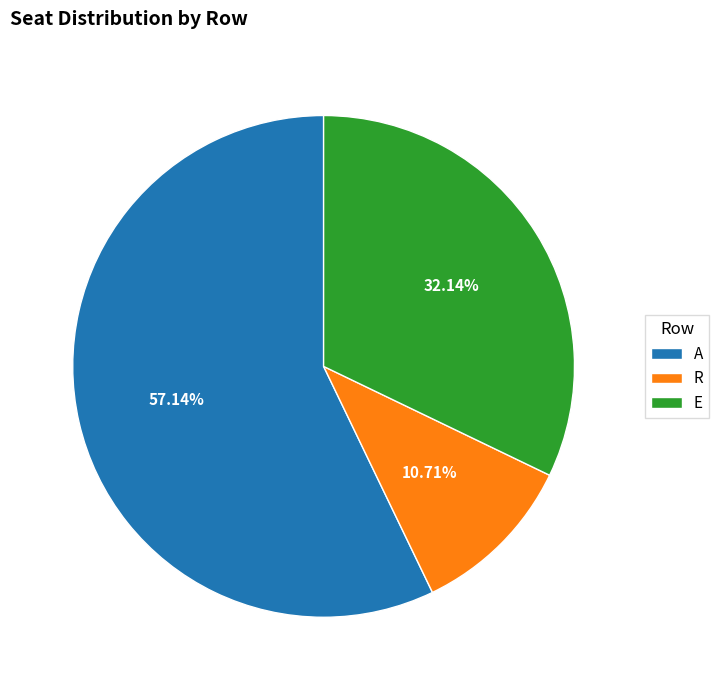

To the nearest percent, what portion does R represent?

11%